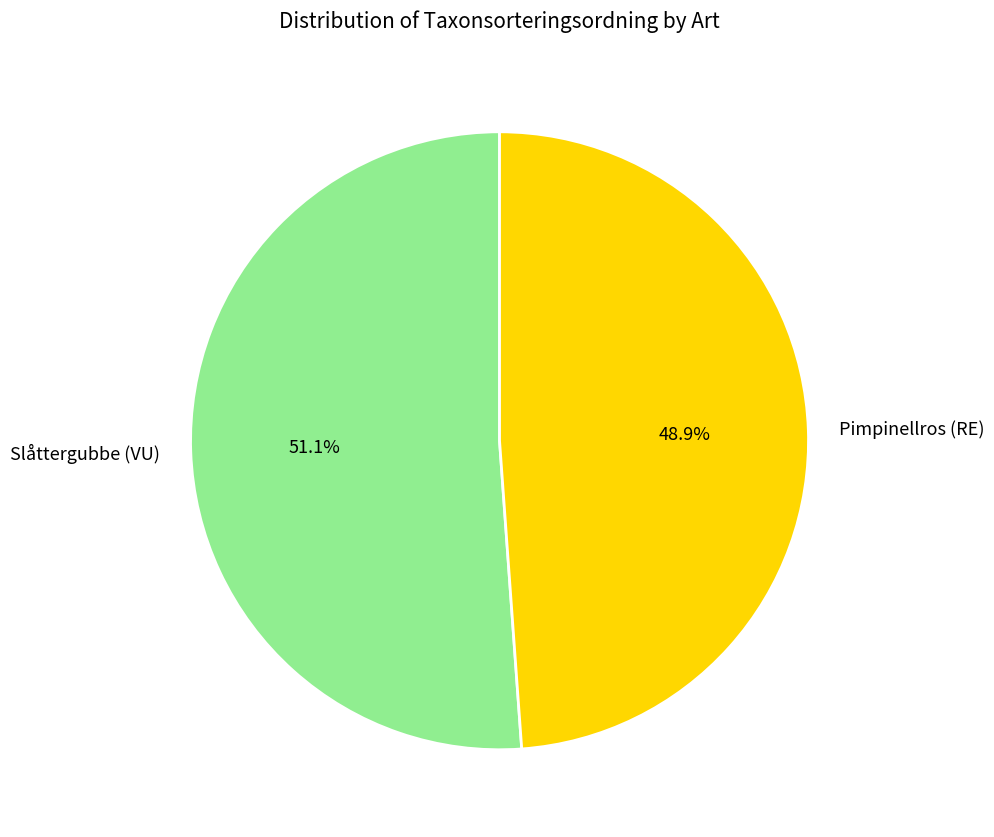

What is the largest slice in the pie chart?

Slåttergubbe (VU)